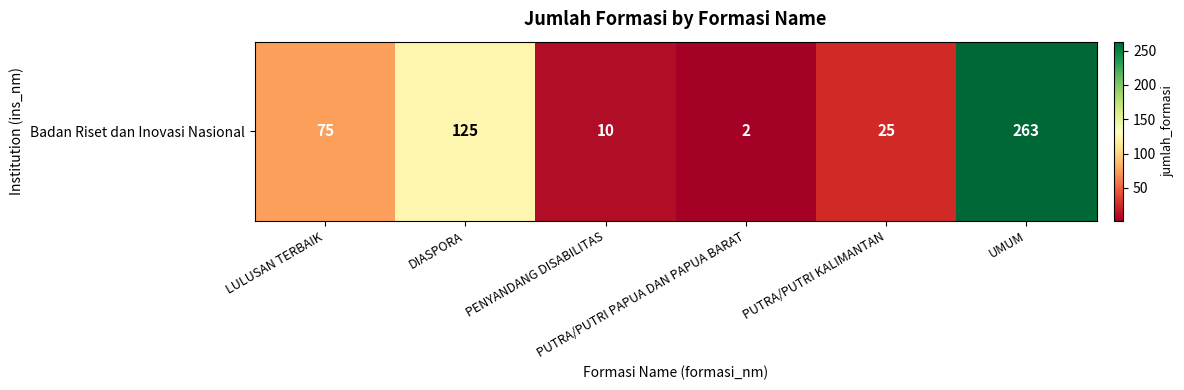

At which category does the chart reach its peak across all series?

UMUM